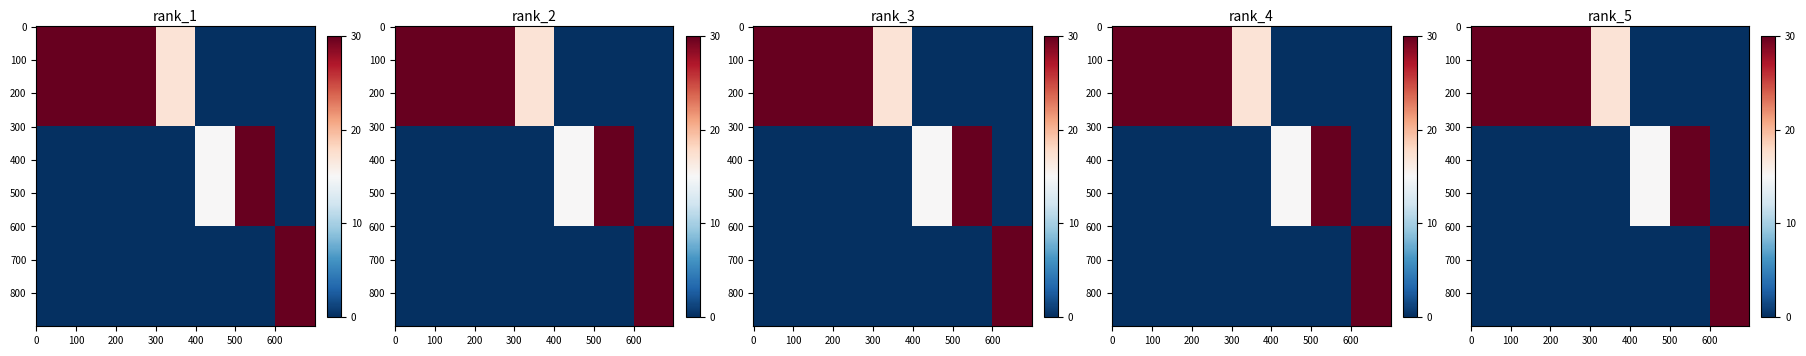

How many categories are shown in the chart?

7